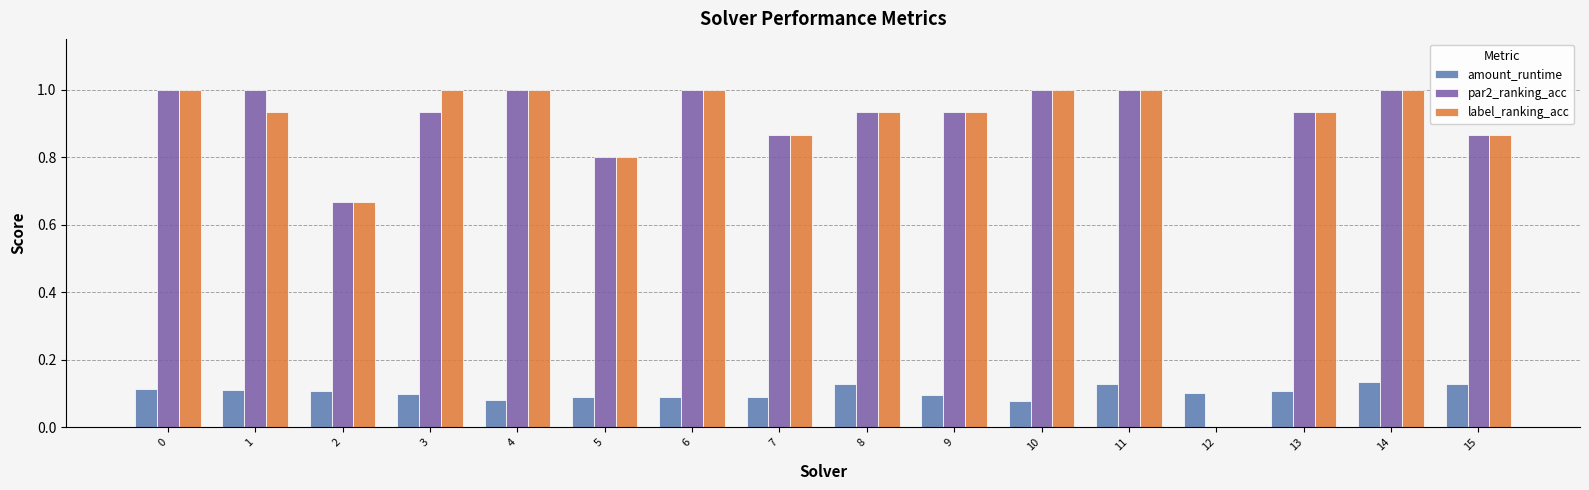

Is the value of amount_runtime at 4 greater than the value of label_ranking_acc at 5?

No